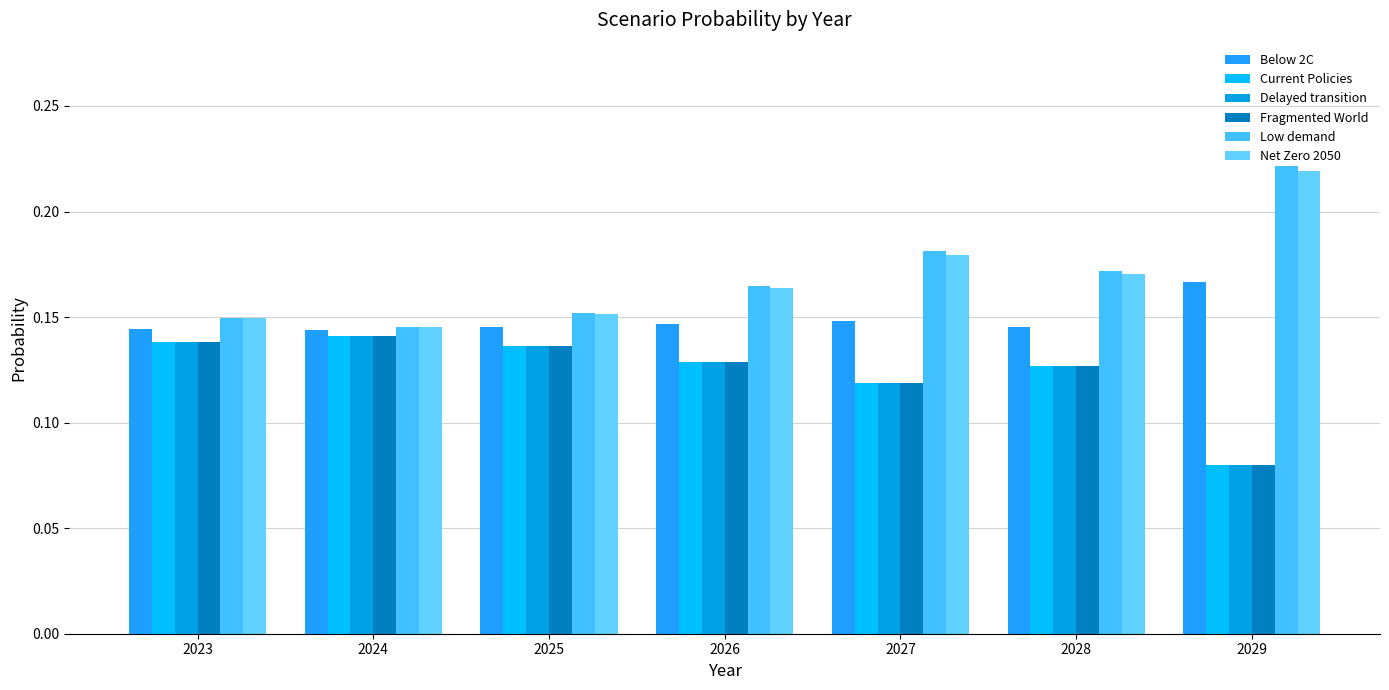

What is the total value across all series at 2023?

0.9